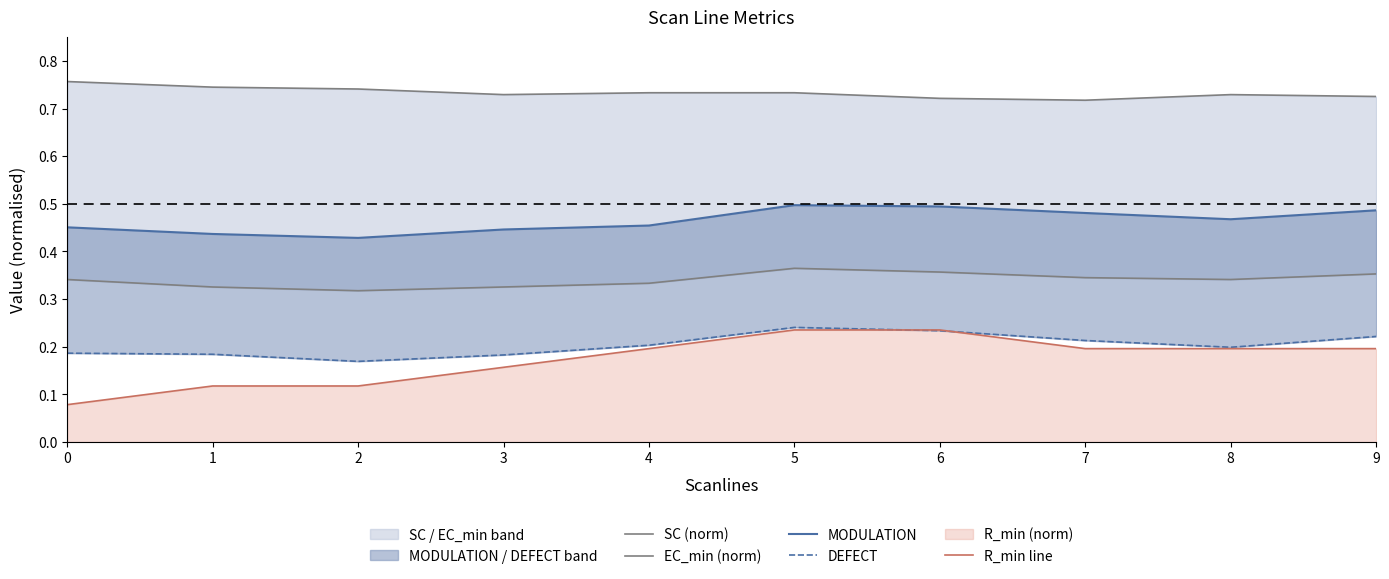

Which series has the widest spread of values?

R_min line